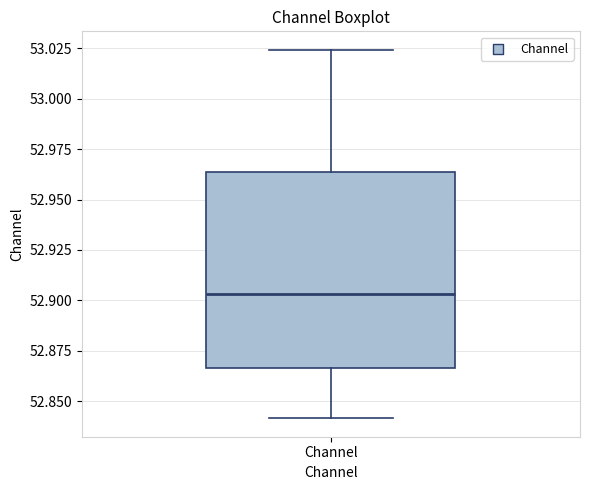

Read this box plot against the y-axis: the position of the median line, the range covered by the box, and the ends of both whiskers. The values are not printed on the chart, so give them approximately, as read against the axis.

median 52.905, box 52.865 to 52.965, whiskers 52.840 to 53.025